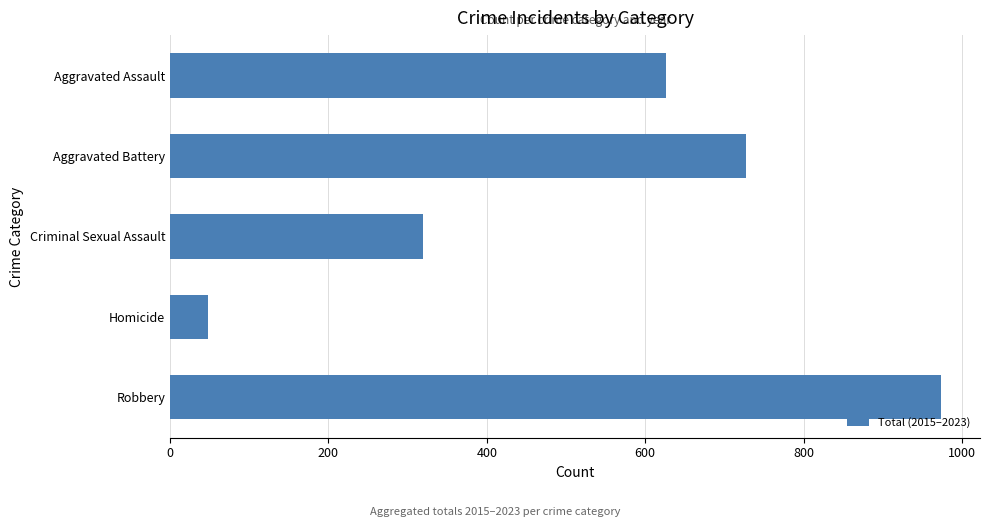

How many series are shown in this chart?

1